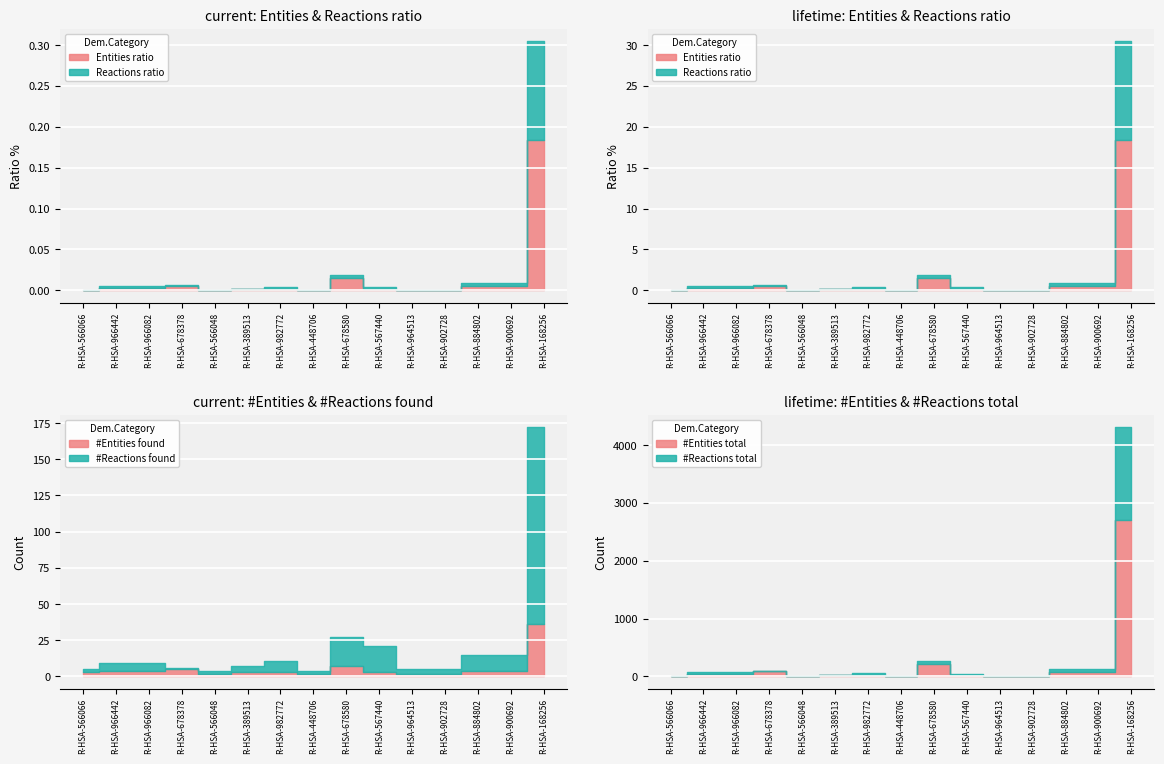

Is this an area chart (filled region under the line)?

No